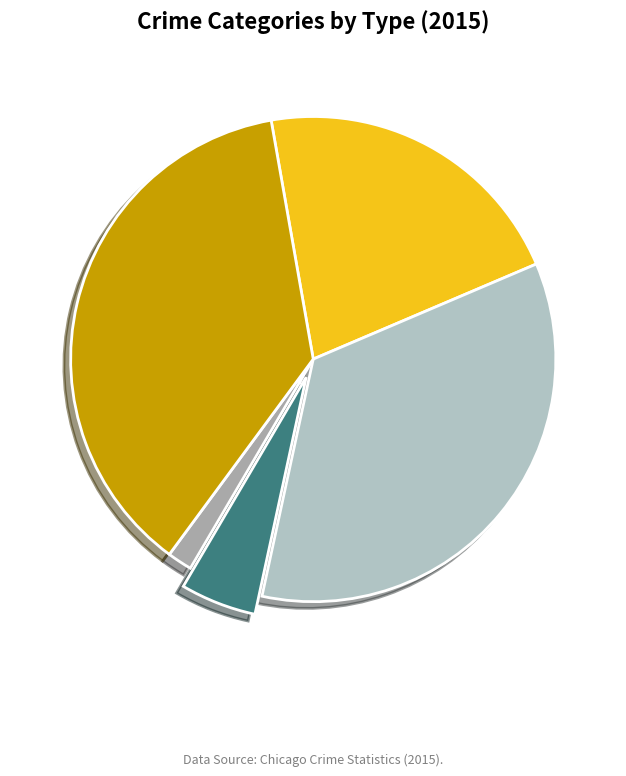

How many slices are in this pie chart?

5